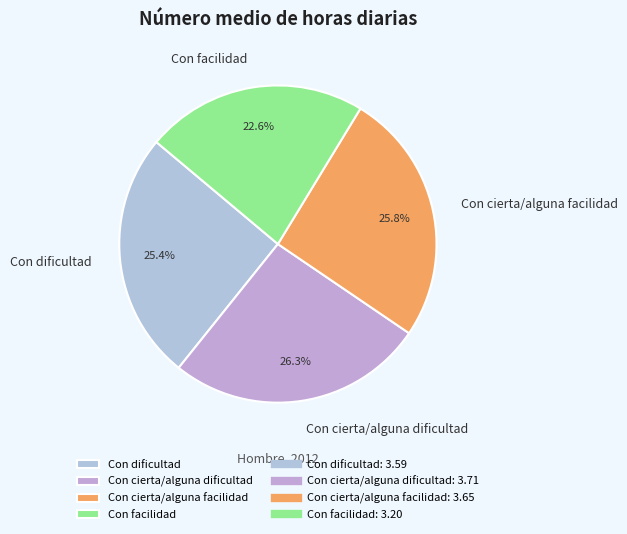

Approximately how many times larger is the value at Con dificultad compared to Con cierta/alguna dificultad?

1.0